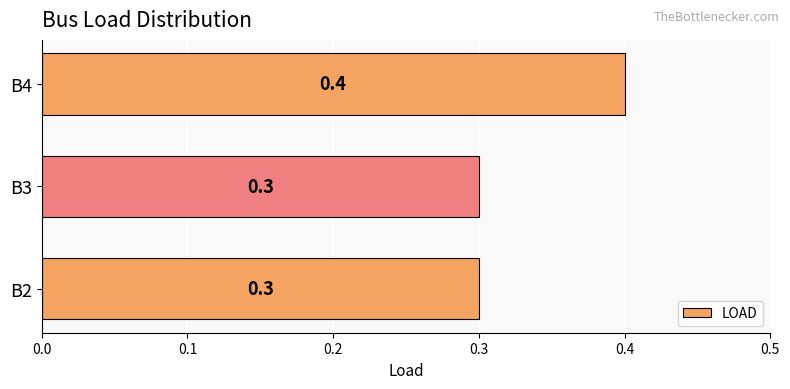

What is the sum of all values?

1.0